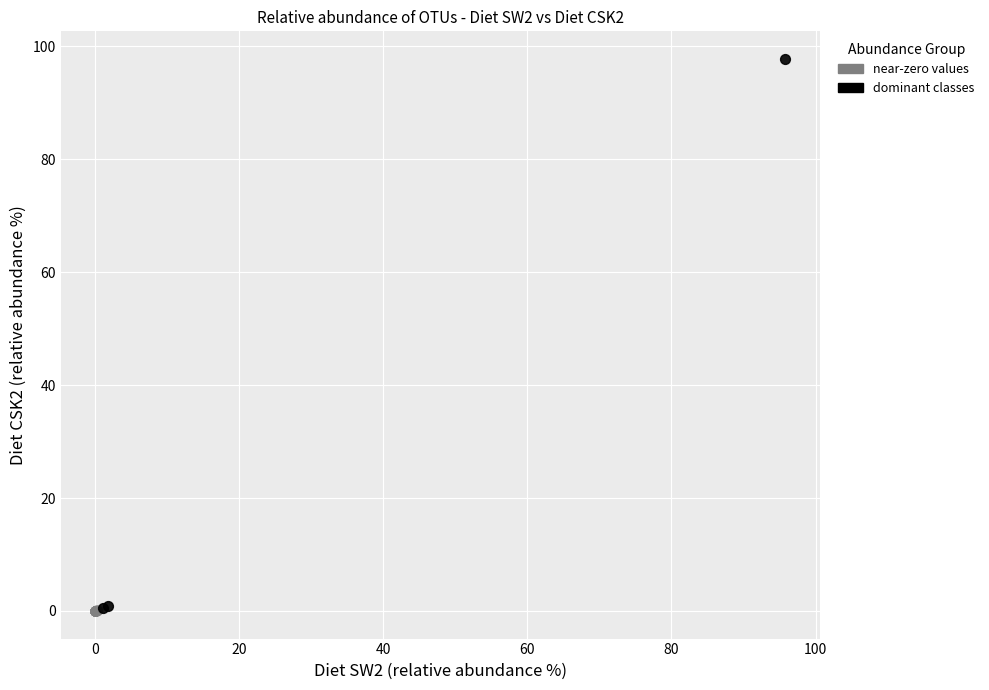

Which series has the widest spread of Y values?

dominant classes